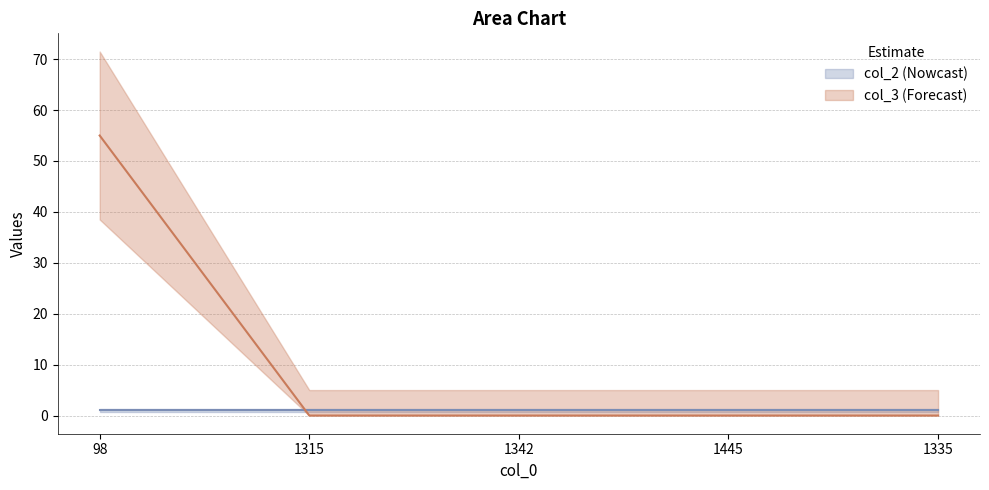

Reading left to right, transcribe all the data shown in this chart.

55	0	0	0	0